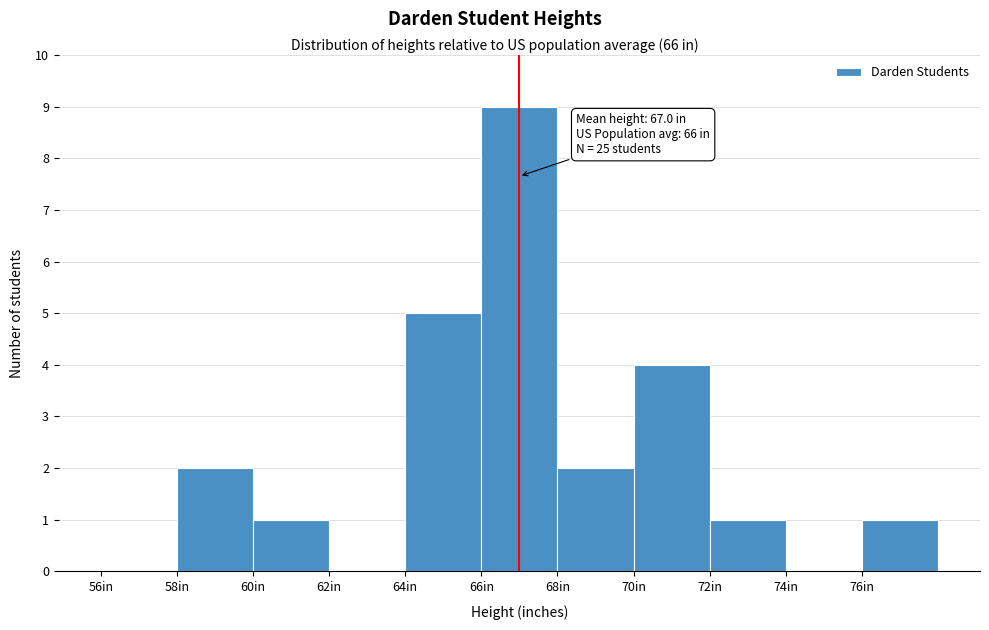

Over which range of the x-axis is the bar tallest?

66 to 68